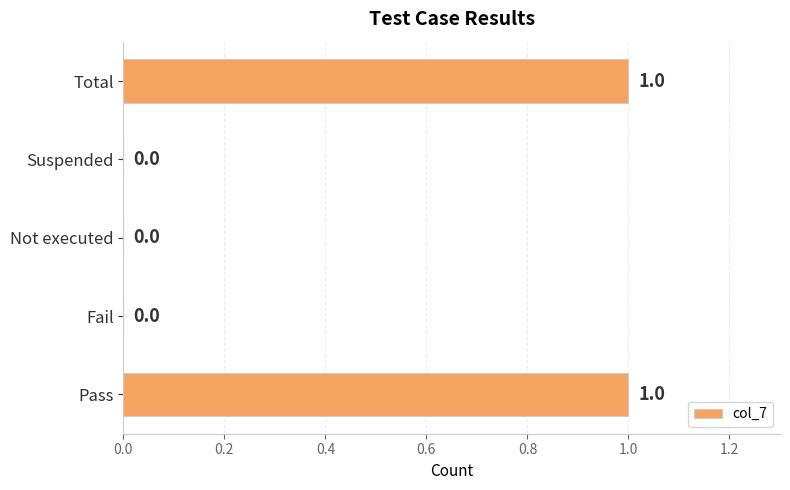

Reading top to bottom, transcribe all the data shown in this chart.

Total=1	Suspended=0	Not executed=0	Fail=0	Pass=1